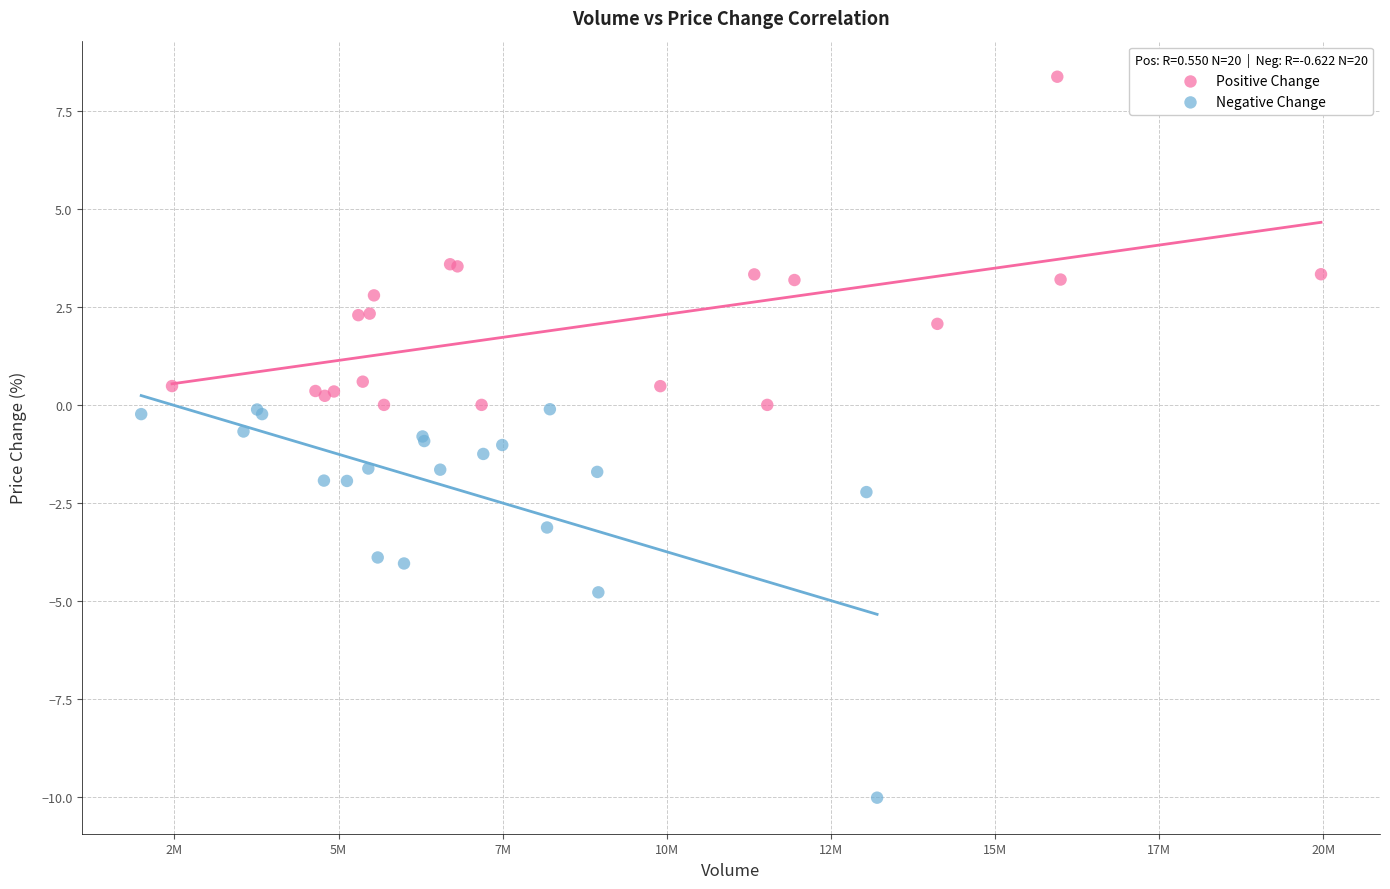

Which series has the widest spread of Y values?

Negative Change